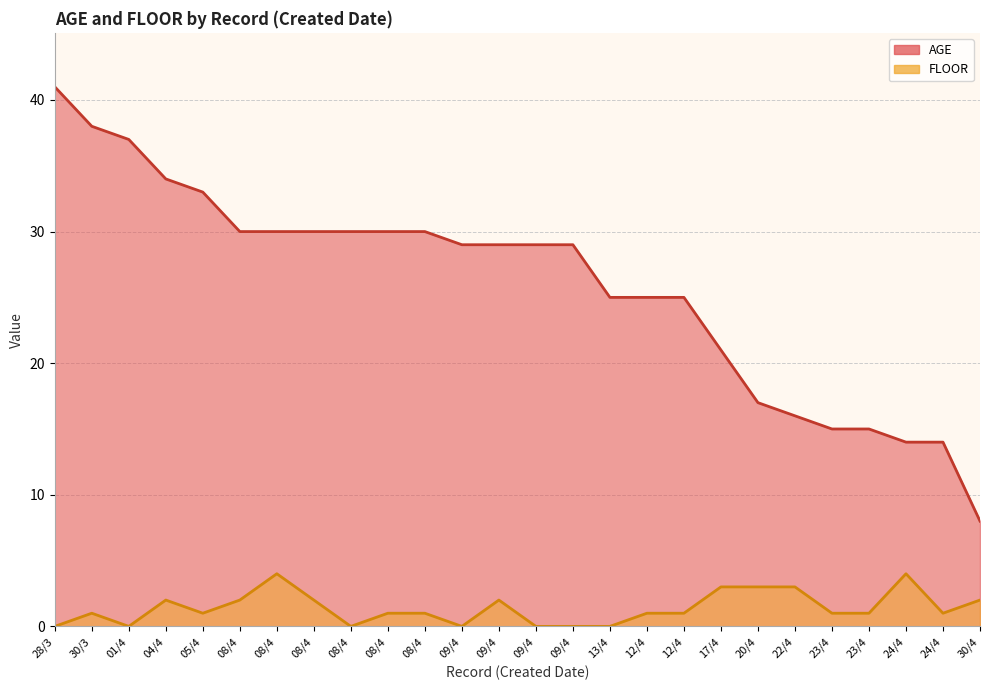

Reading right to left, extract all data points from this chart.

AGE: 30/4=8	24/4=14	24/4=14	23/4=15	23/4=15	22/4=16	20/4=17	17/4=21	12/4=25	12/4=25	13/4=25	09/4=29	09/4=29	09/4=29	09/4=29	08/4=30	08/4=30	08/4=30	08/4=30	08/4=30	08/4=30	05/4=33	04/4=34	01/4=37	30/3=38	28/3=41
FLOOR: 30/4=2	24/4=1	24/4=4	23/4=1	23/4=1	22/4=3	20/4=3	17/4=3	12/4=1	12/4=1	13/4=0	09/4=0	09/4=0	09/4=2	09/4=0	08/4=1	08/4=1	08/4=0	08/4=2	08/4=4	08/4=2	05/4=1	04/4=2	01/4=0	30/3=1	28/3=0